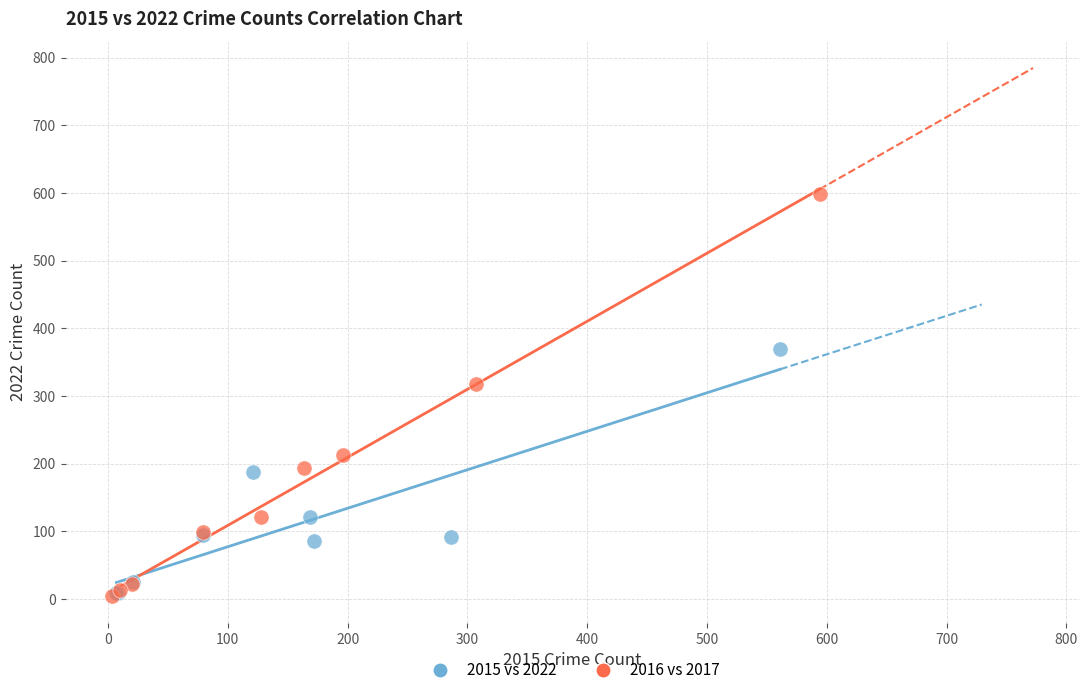

Which series has the largest Y range (max minus min)?

2016 vs 2017